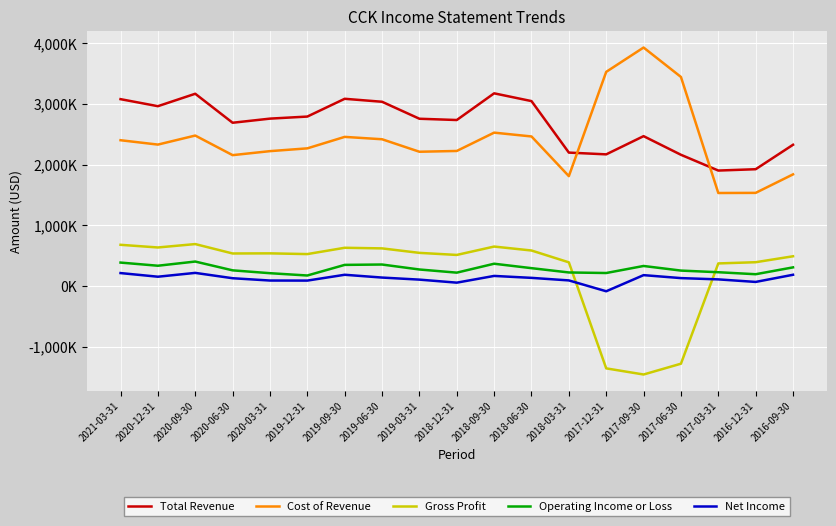

At which category is the sum across all series the highest?

2020-09-30